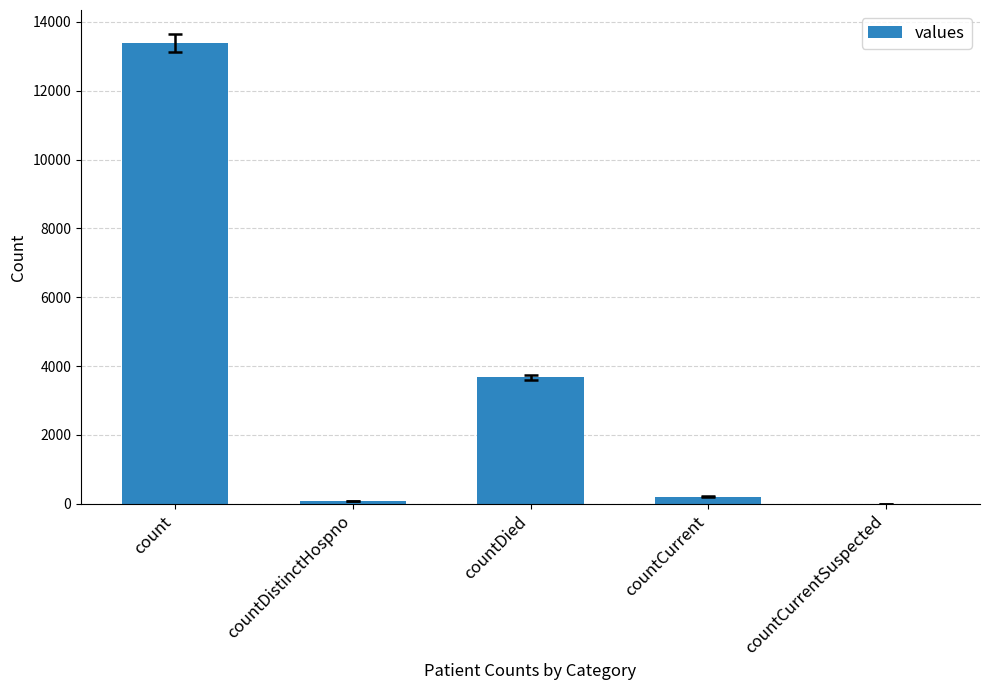

Where does the data first go above 207?

count